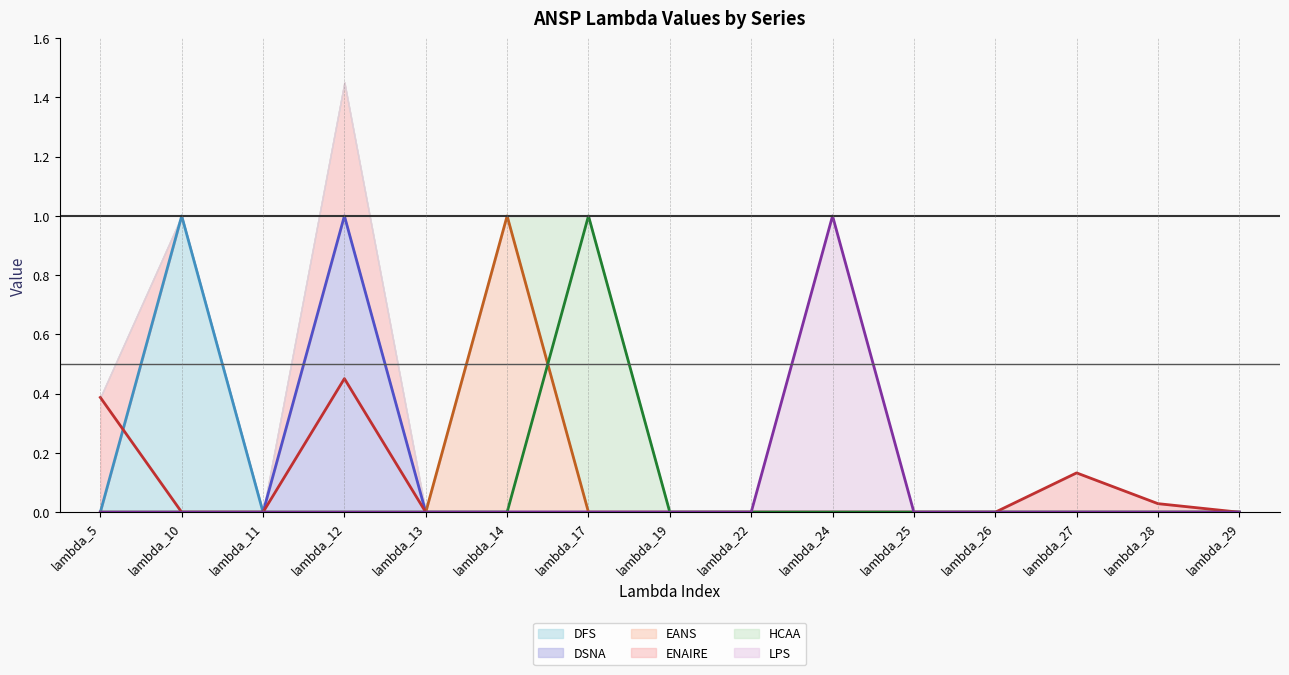

How many data points in ENAIRE (line) are above 0?

4